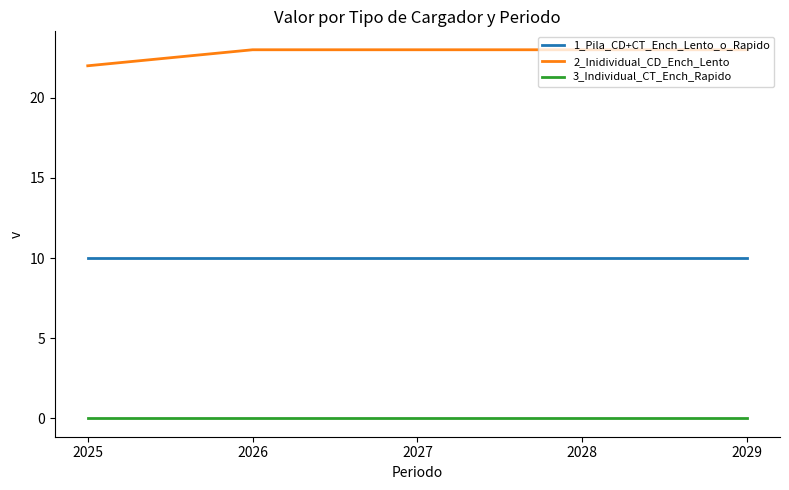

What value does the 1_Pila_CD+CT_Ench_Lento_o_Rapido series have at 2026?

10